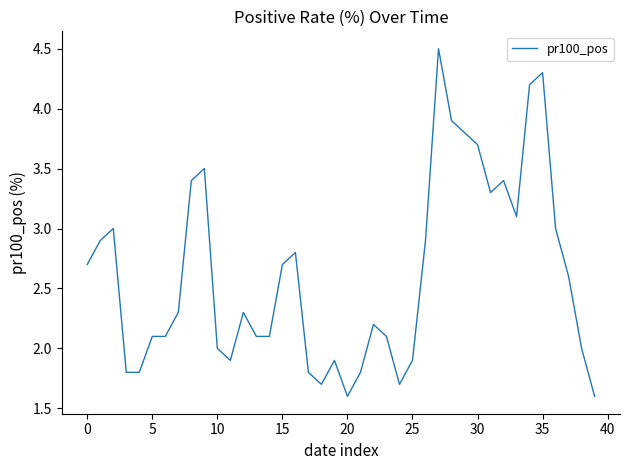

What is the maximum value shown in the chart?

4.5